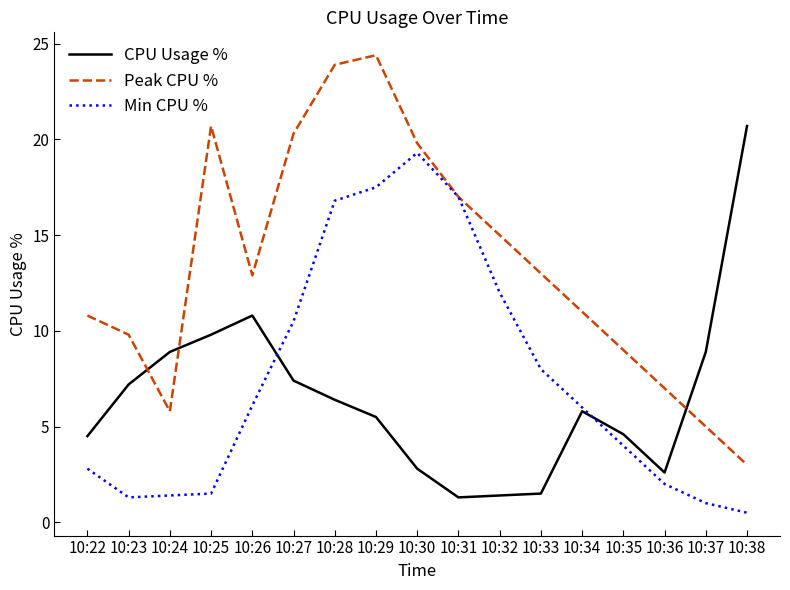

True or false: CPU Usage % and Peak CPU % cross at least once.

True